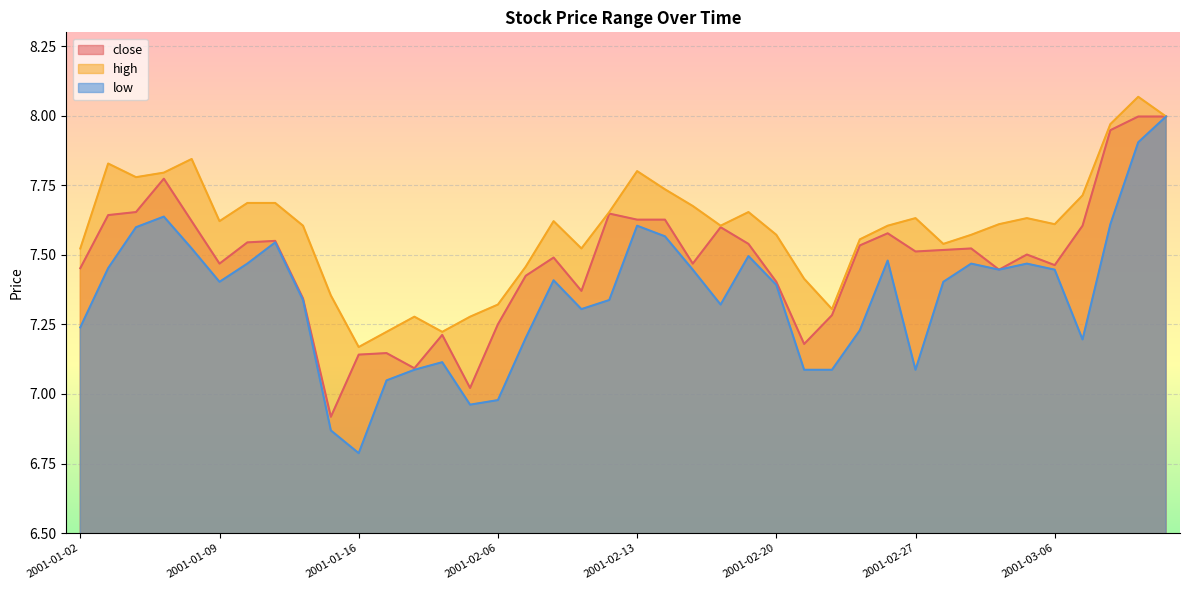

Between 2001-02-23 and 2001-02-27, which series saw the biggest shift?

low